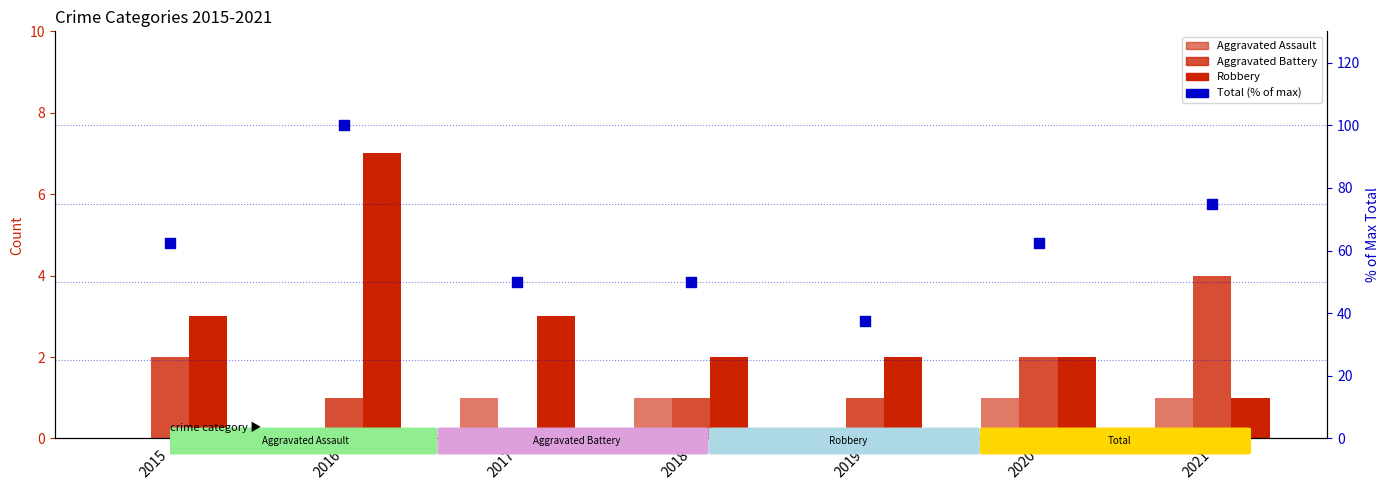

Which series has the largest total across all categories?

Total (% of max)